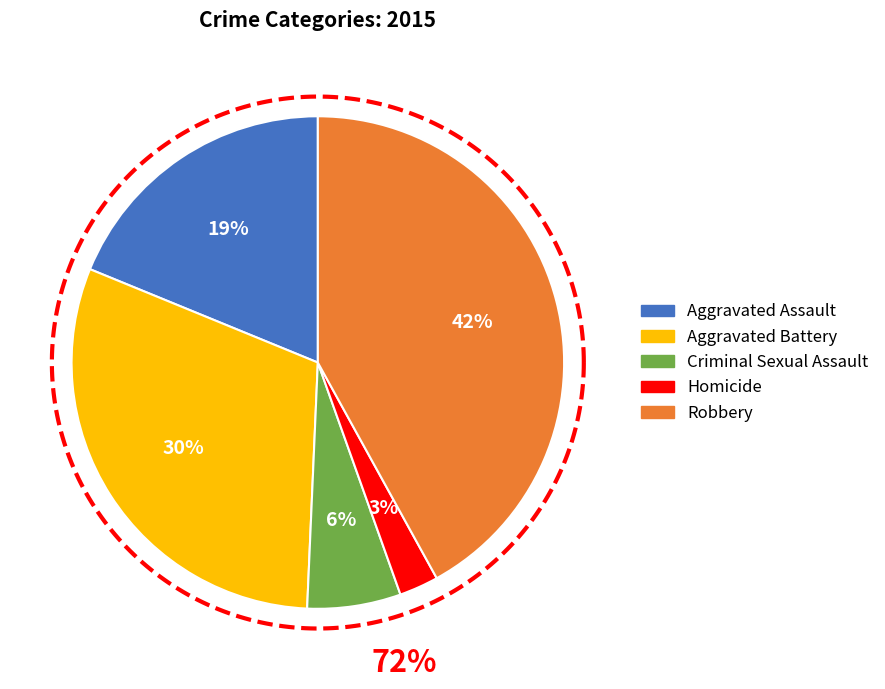

Which has a higher value, Robbery or Criminal Sexual Assault?

Robbery